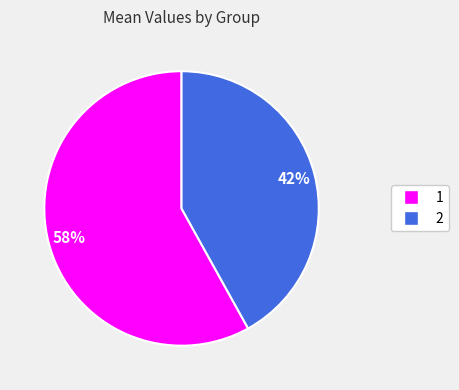

What is the largest slice in the pie chart?

1